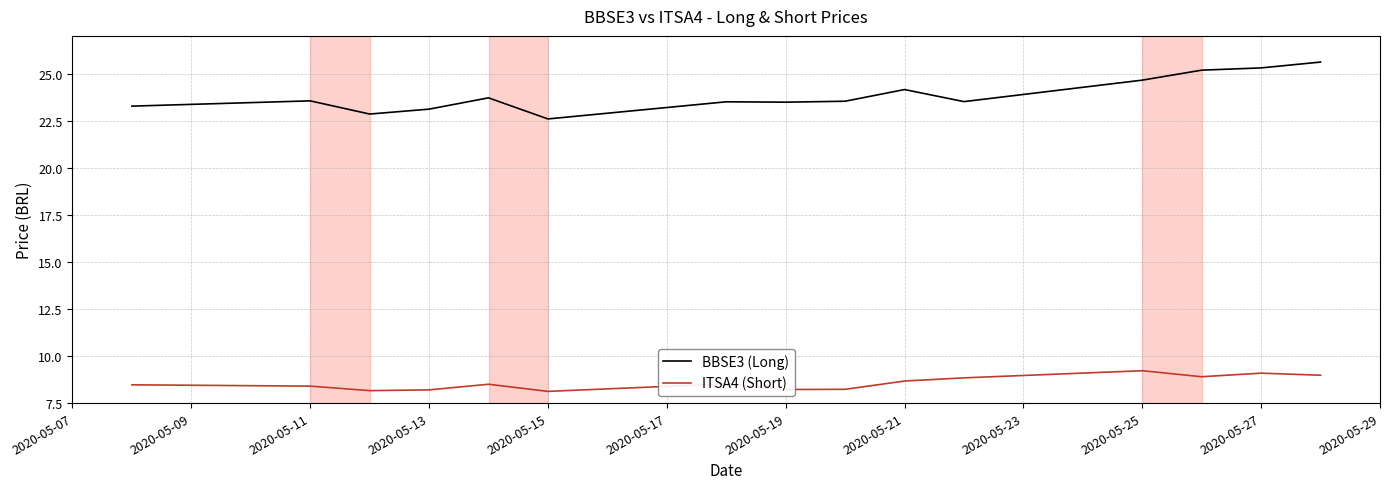

Does the chart have visible grid lines?

Yes